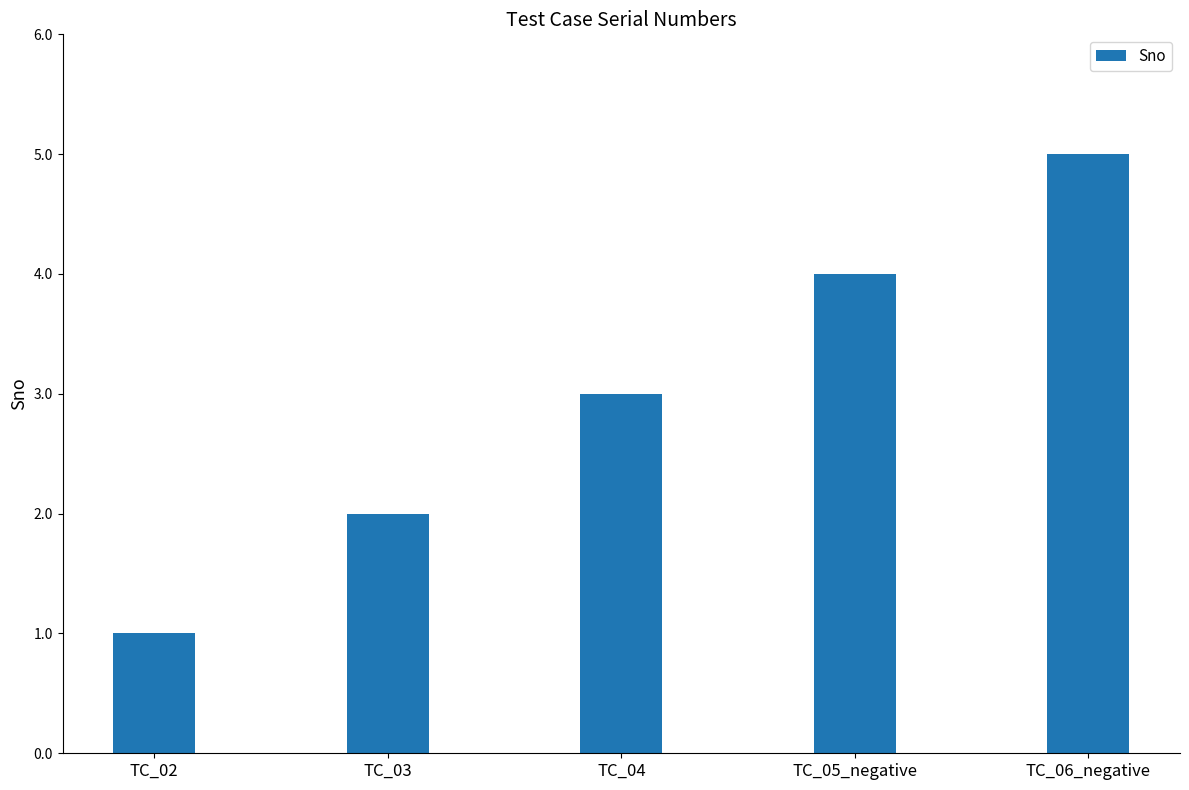

What is the average value?

3